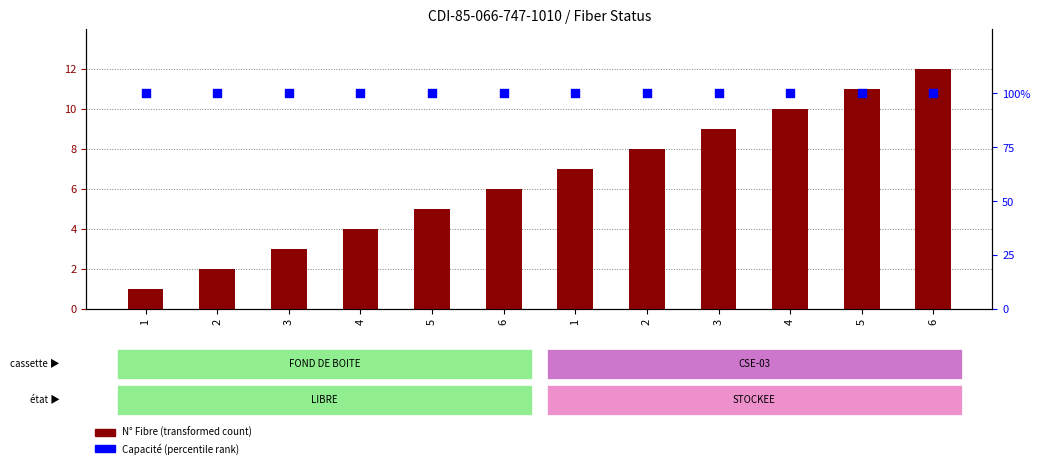

What is the total value across all series at 6?

106